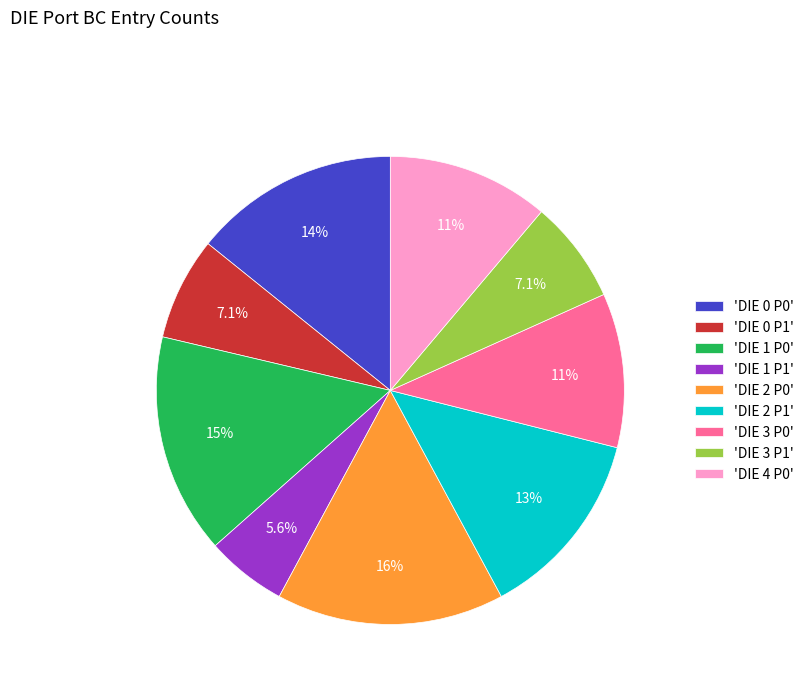

What percentage do 'DIE 0 P0' and 'DIE 3 P1' together represent?

21.3%